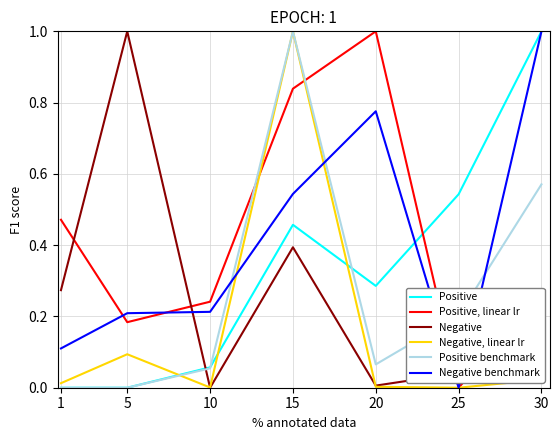

The Negative series shows 1.7 at 5. True or false?

False